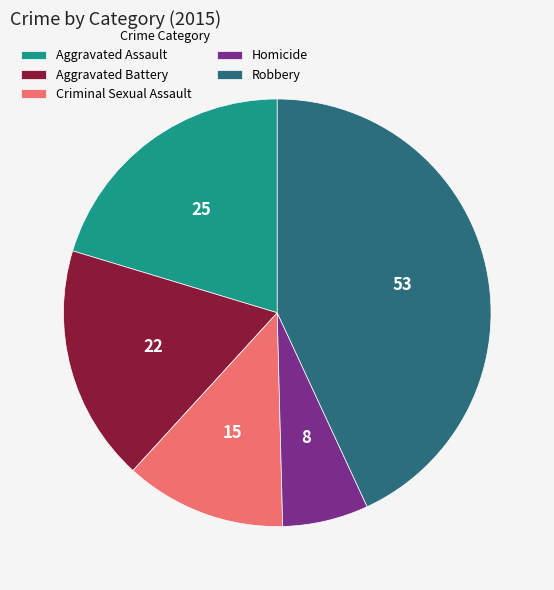

Rank the categories by value from lowest to highest.

Homicide, Criminal Sexual Assault, Aggravated Battery, Aggravated Assault, Robbery